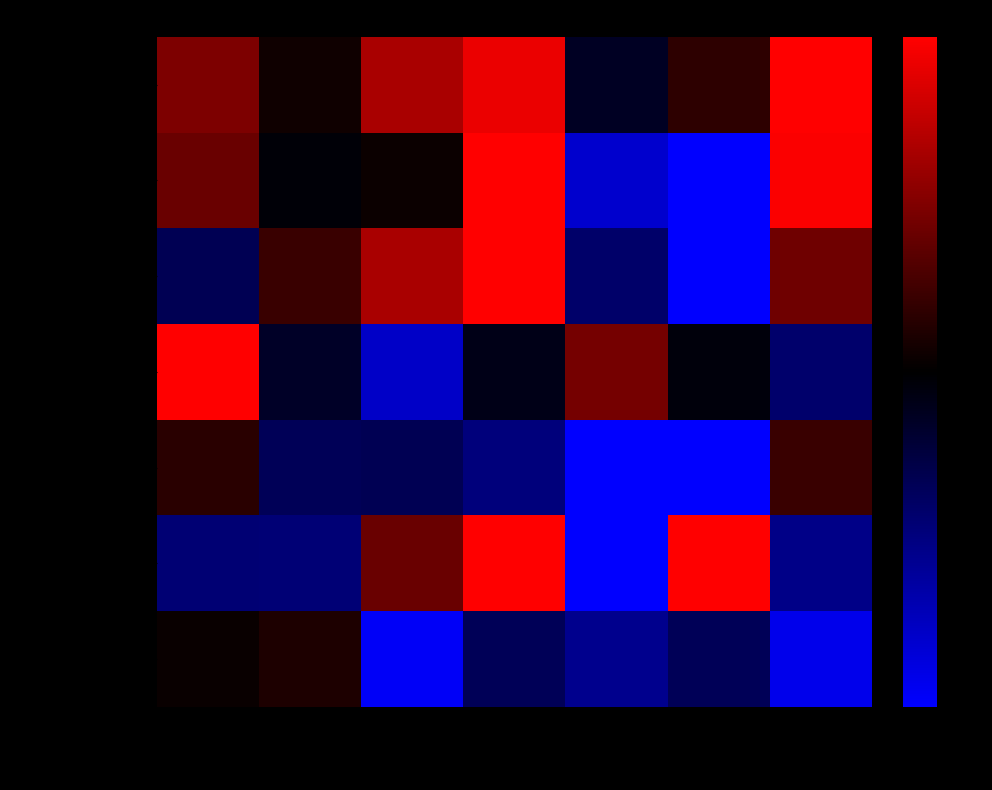

Which series has the widest spread of values?

2020-228_extr2_ext